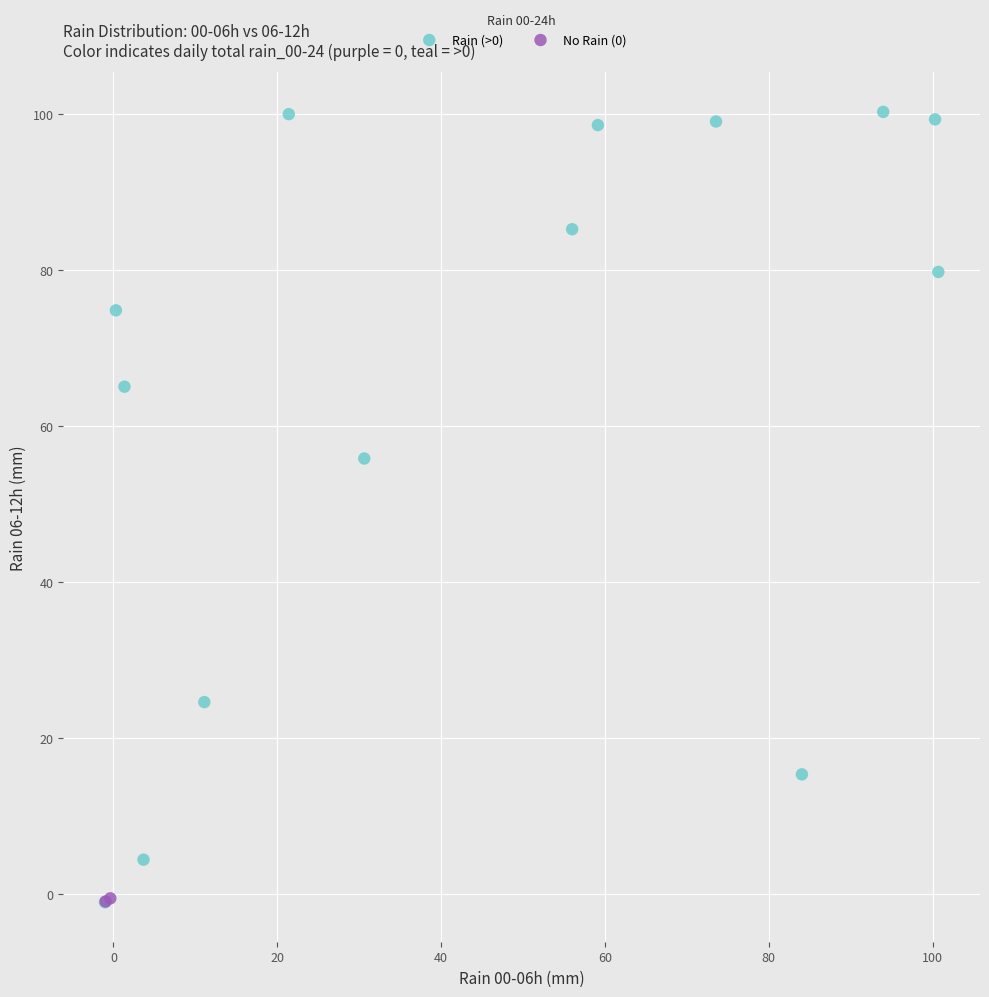

Which series contains the highest Y value?

Rain (>0)